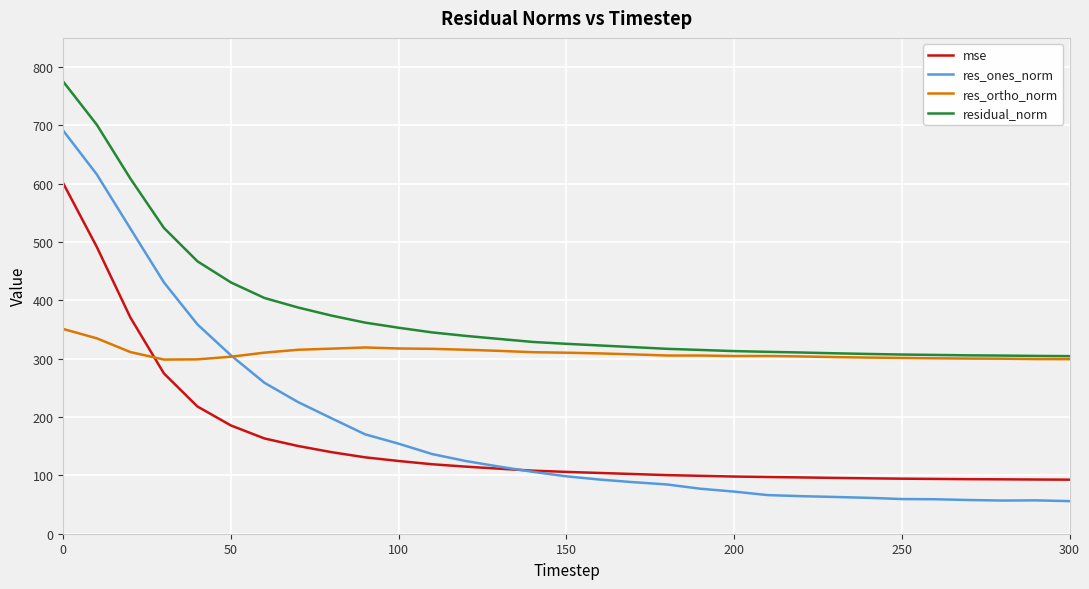

List the series in order of their peak value, highest first.

residual_norm, res_ones_norm, mse, res_ortho_norm